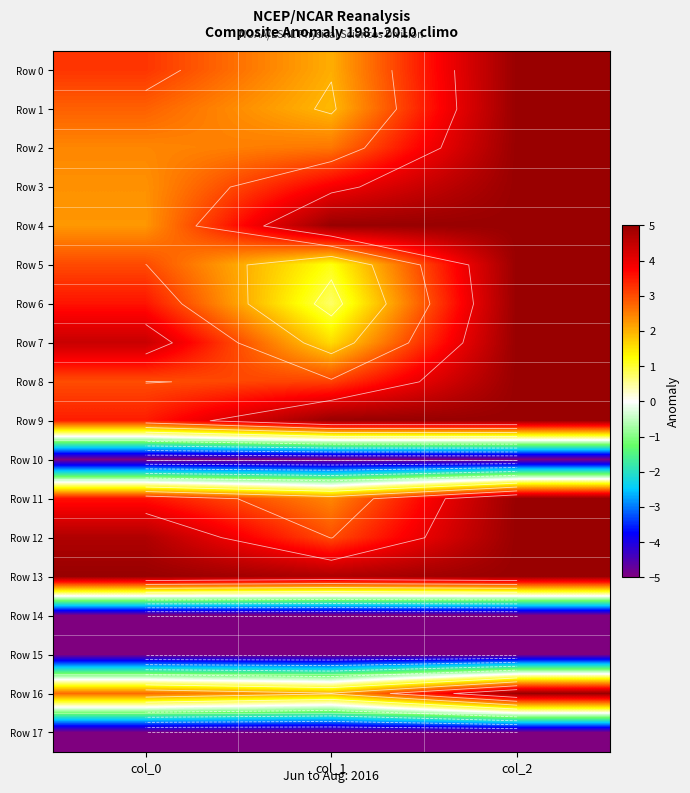

What is the lowest value of the Row 10 series?

-5.0